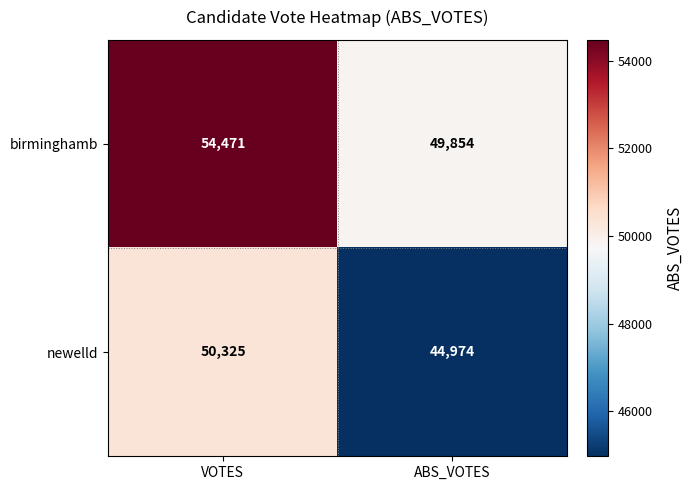

What is the total value across all series at VOTES?

104796